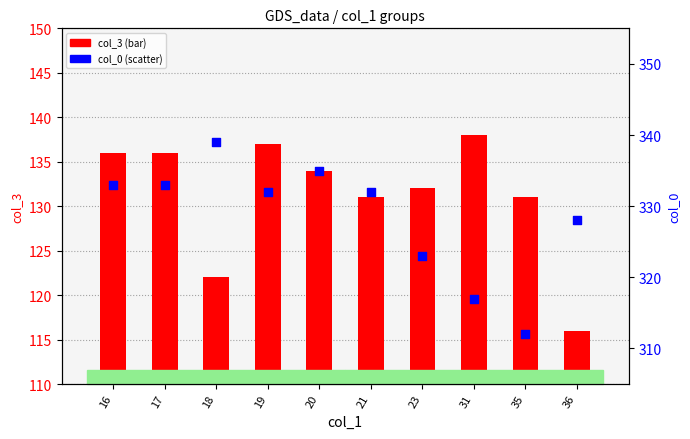

Which series contains the highest Y value?

col_0 (scatter)